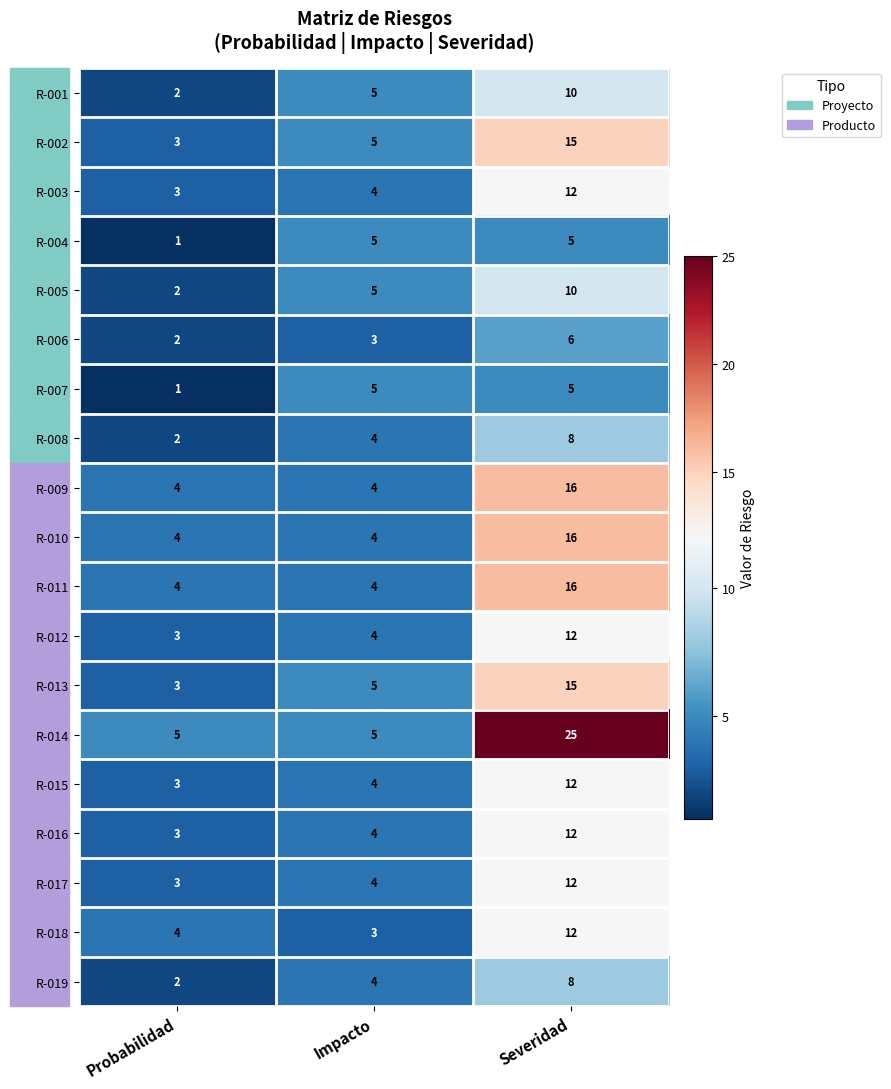

What is the total value across all series at Probabilidad?

54